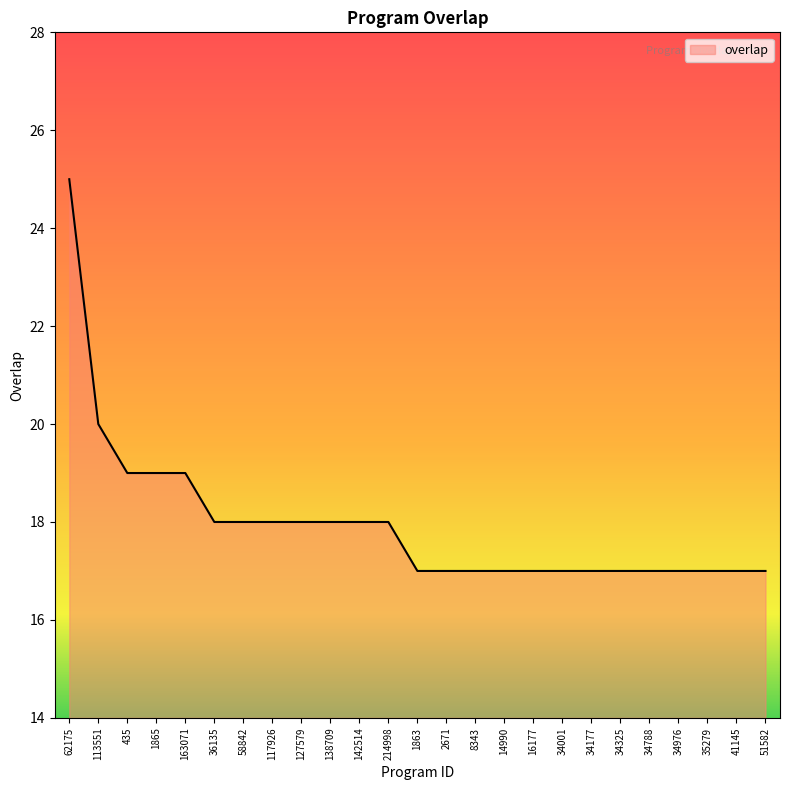

Reading left to right, what are all the values shown in this chart?

62175=25	113551=20	435=19	1865=19	163071=19	36135=18	58842=18	117926=18	127579=18	138709=18	142514=18	214998=18	1863=17	2671=17	8343=17	14990=17	16177=17	34001=17	34177=17	34325=17	34788=17	34976=17	35279=17	41145=17	51582=17